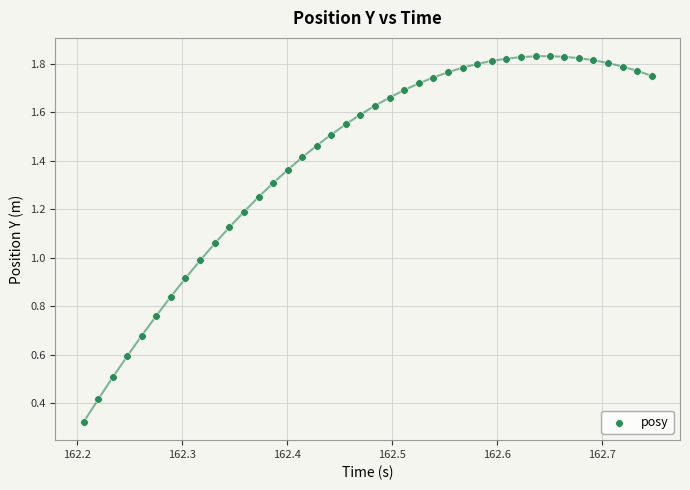

What is the range of X values (max minus min)?

0.5